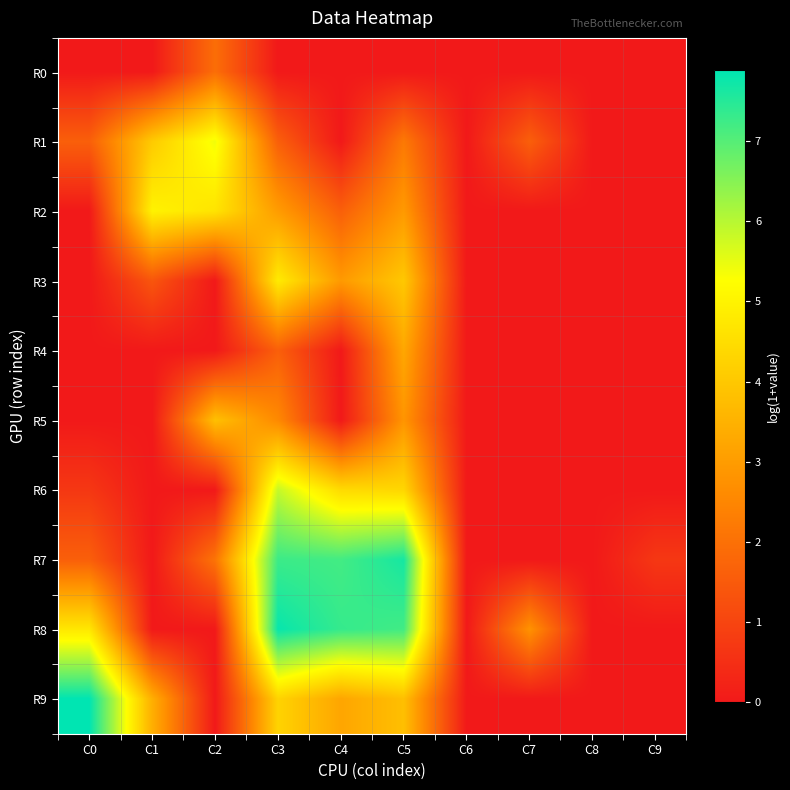

Which series has the largest range (max minus min)?

R9